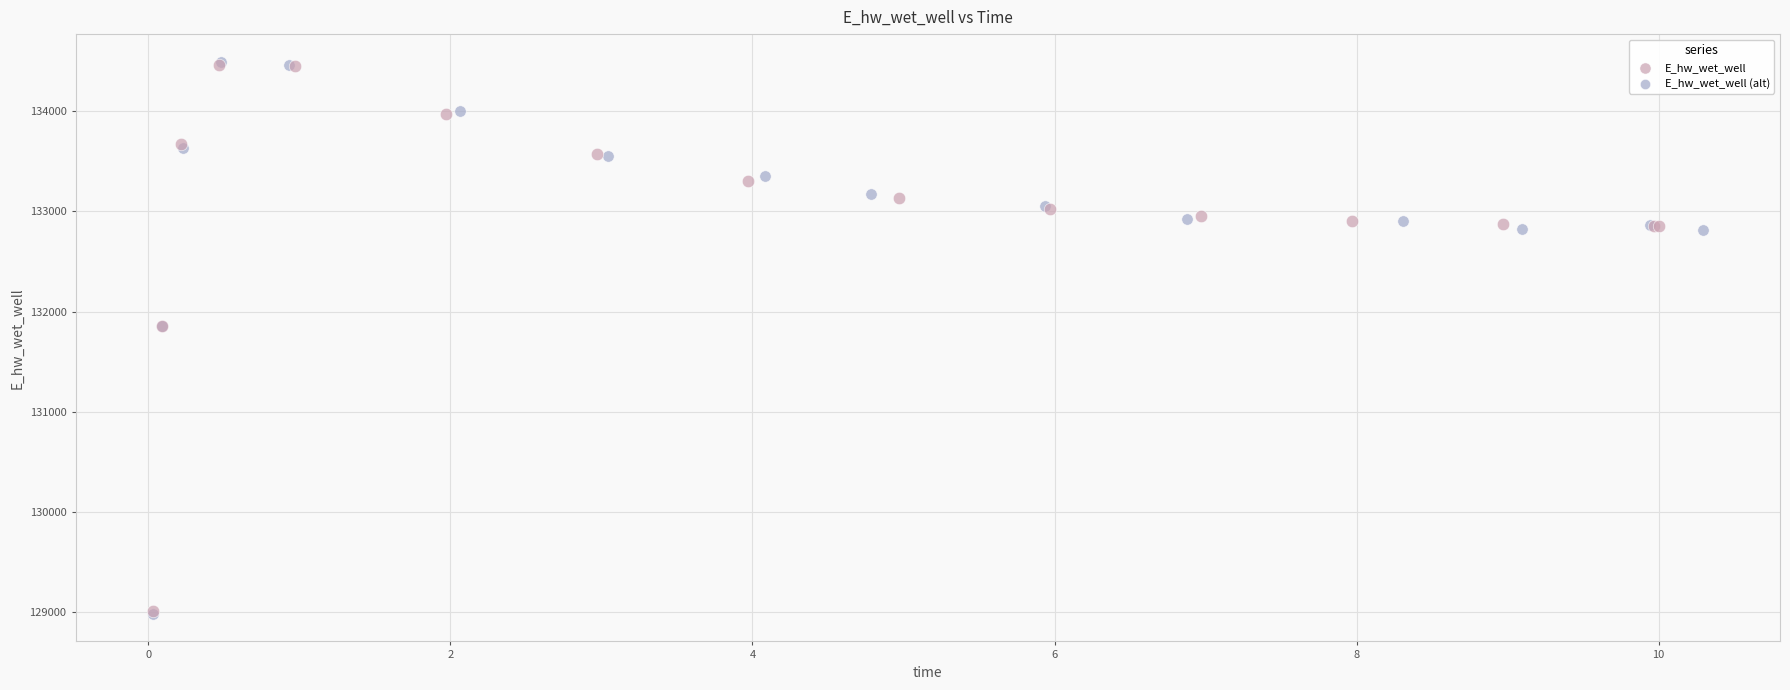

What are all the series names shown in the legend?

E_hw_wet_well, E_hw_wet_well (alt)